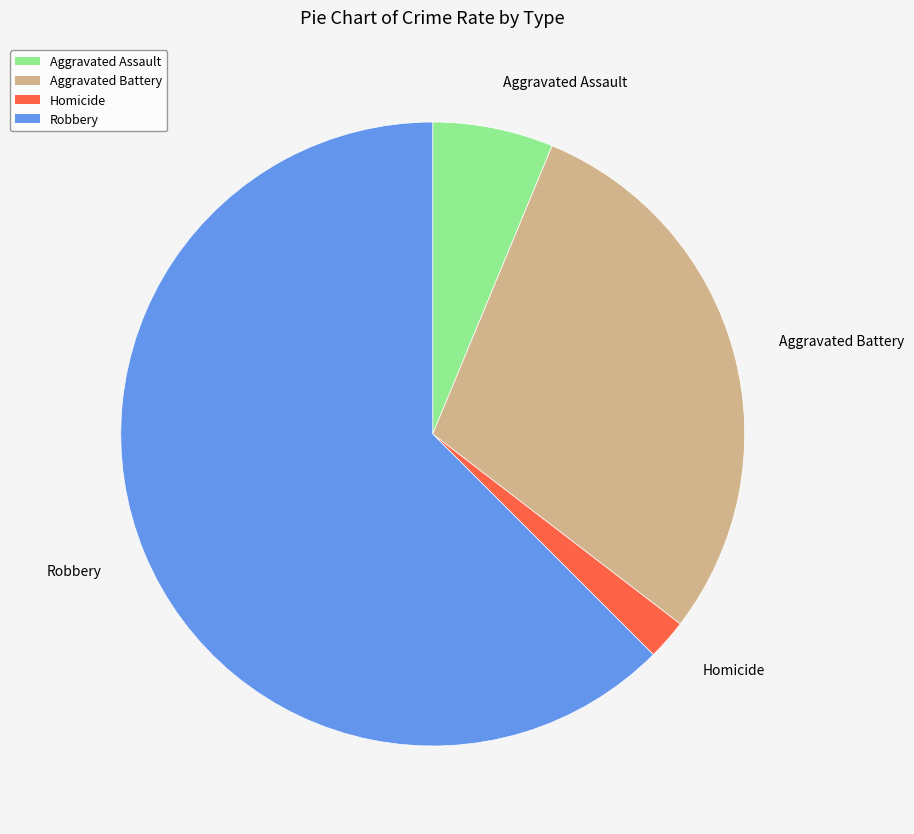

Count the number of slices in the pie.

5